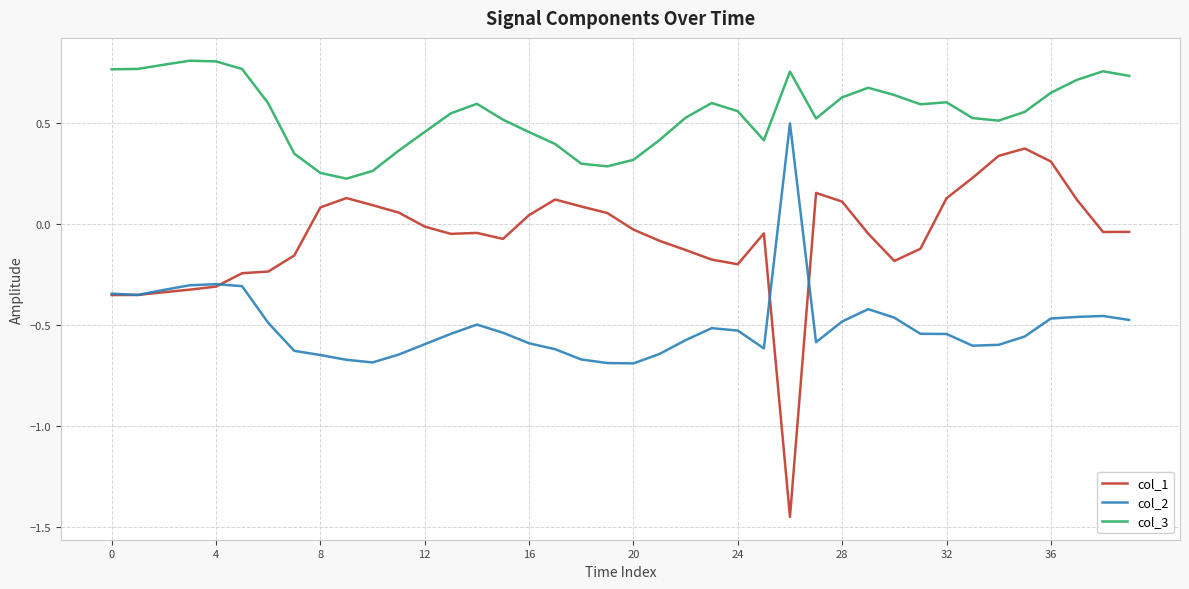

List the series in order of their peak value, lowest first.

col_1, col_2, col_3